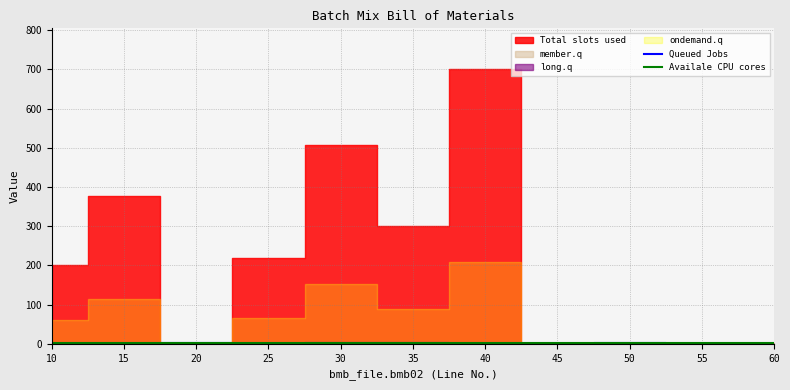

The value of Queued Jobs at 30 is 1. True or false?

True